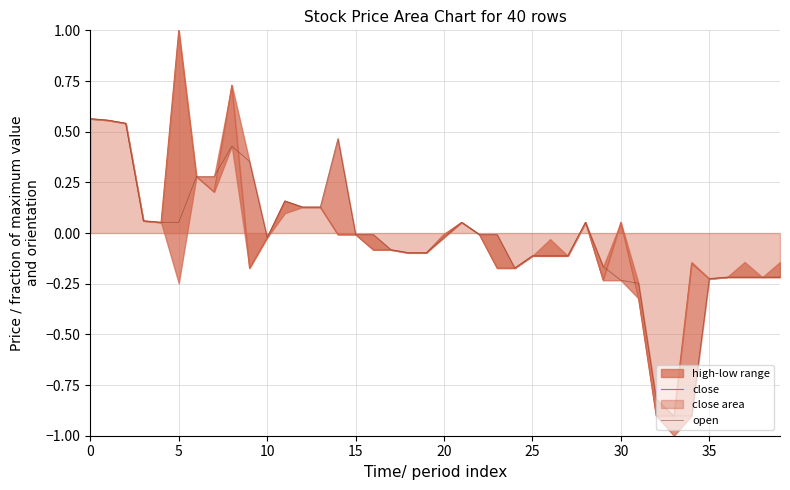

True or false: open and close intersect in this chart.

True